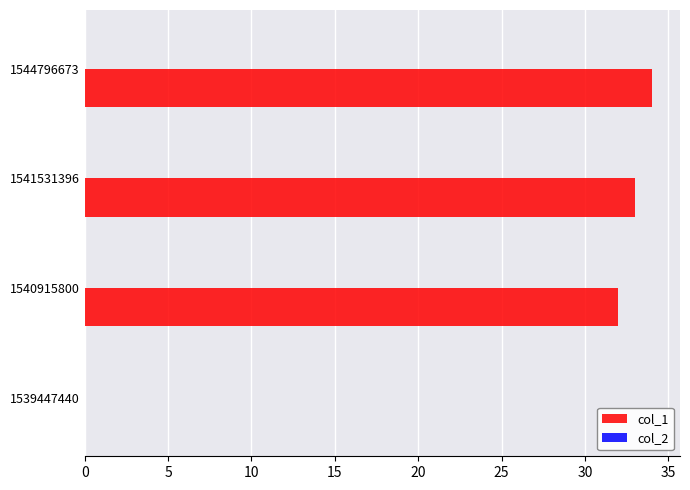

What is the maximum value shown in the chart?

34